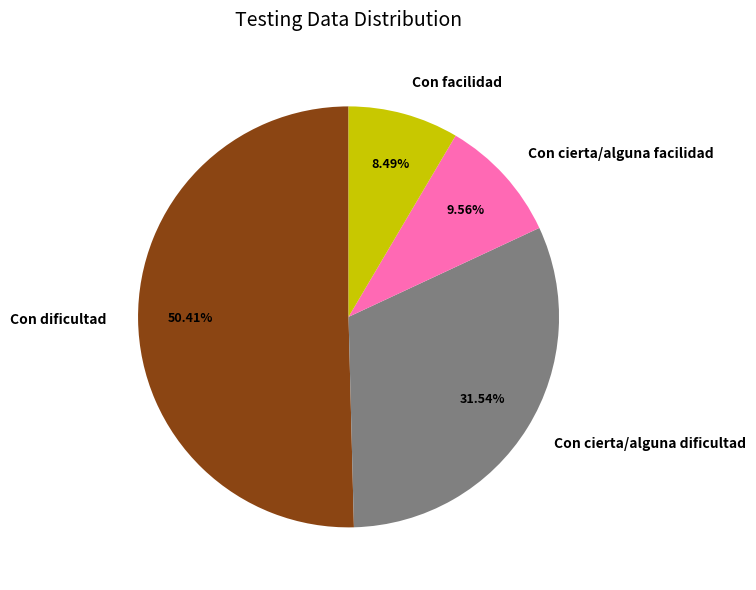

Rank the categories by value from highest to lowest.

Con dificultad, Con cierta/alguna dificultad, Con cierta/alguna facilidad, Con facilidad